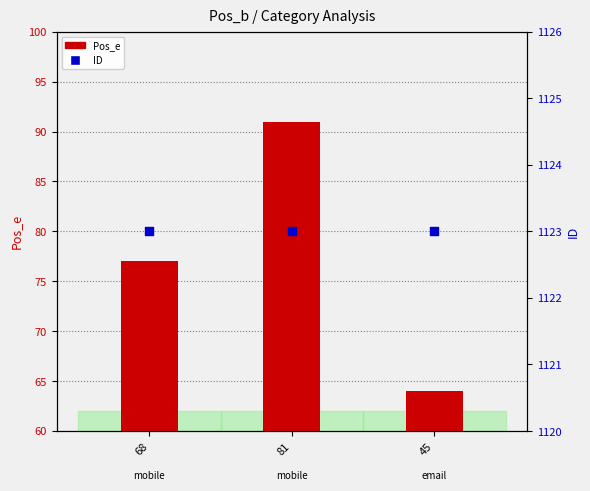

What are all the series names shown in the legend?

Pos_e, ID